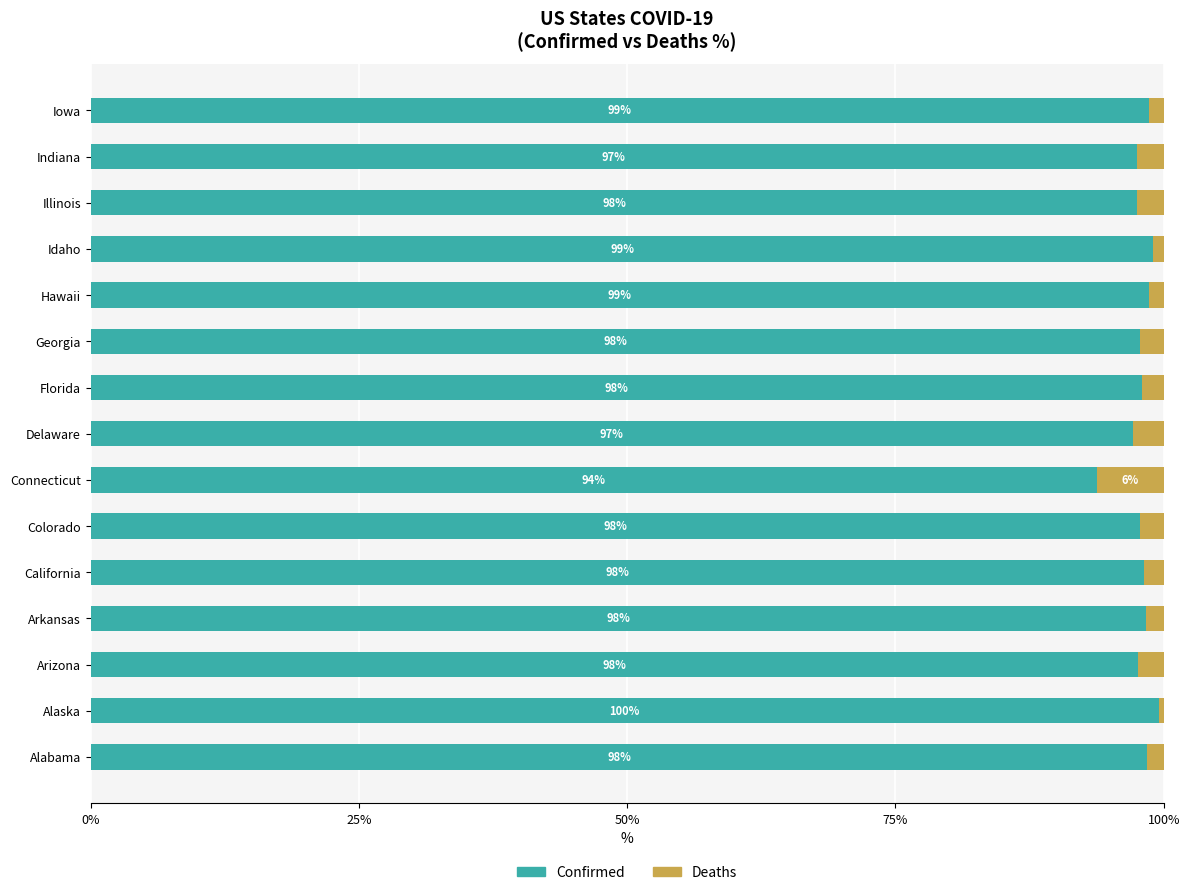

True or false: Confirmed has a value of 59.0 at Arizona.

False